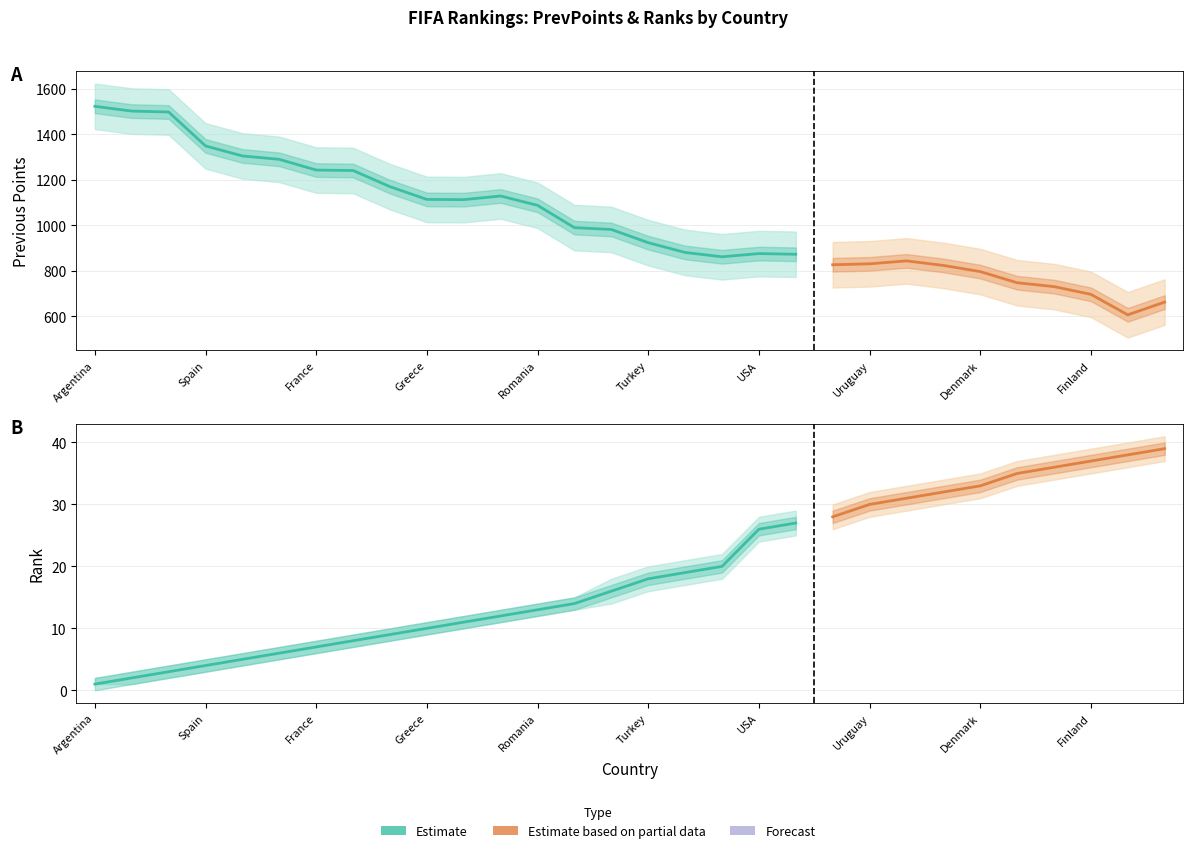

True or false: PrevPoints and PrevPoints_upper cross at least once.

False